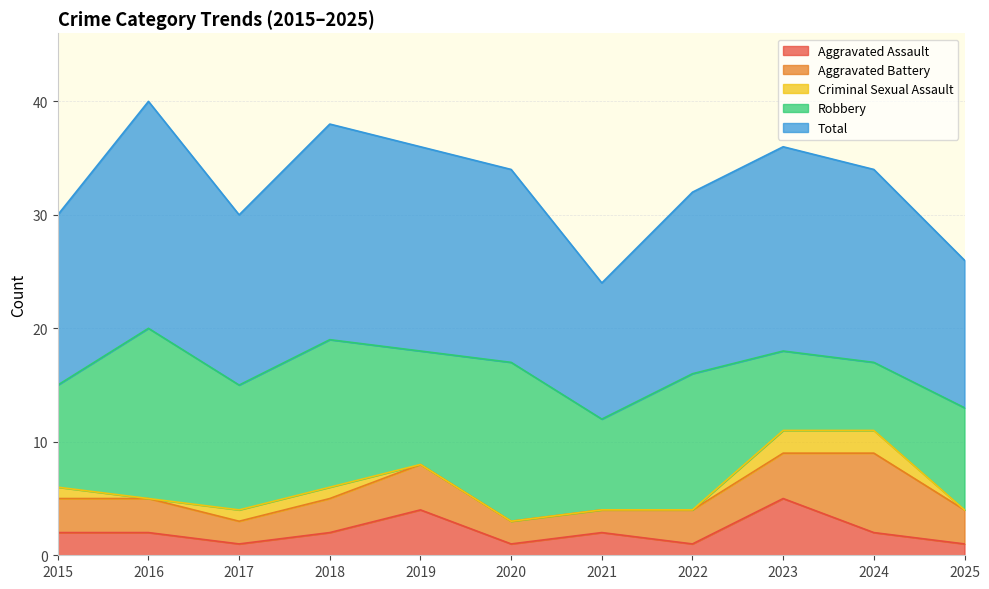

At which category is the sum across all series the highest?

2016